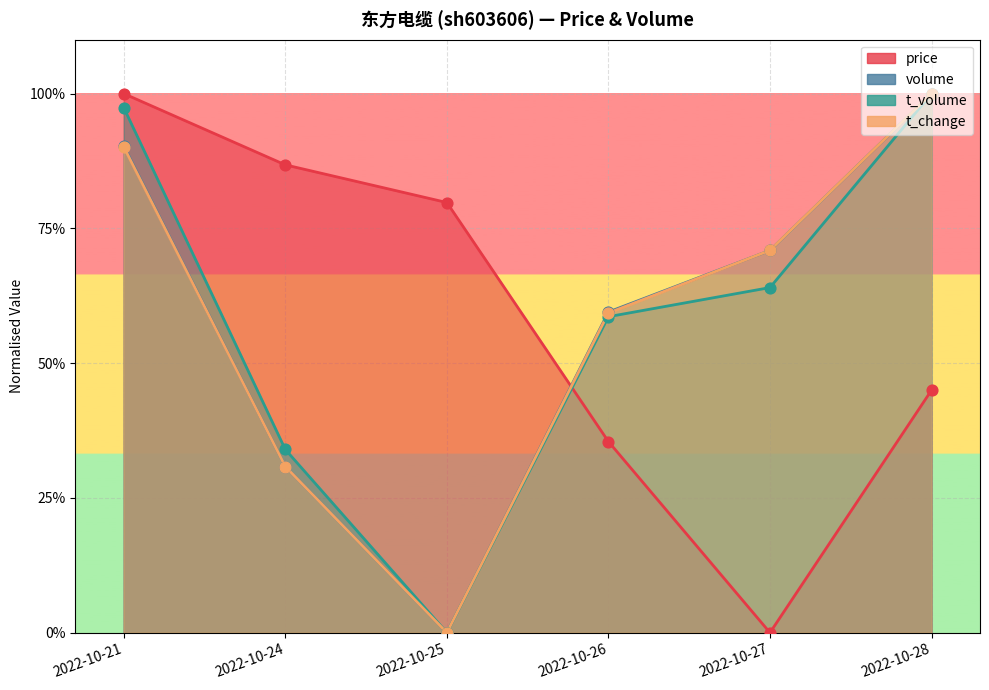

What are all the series names shown in the legend?

price, volume, t_volume, t_change